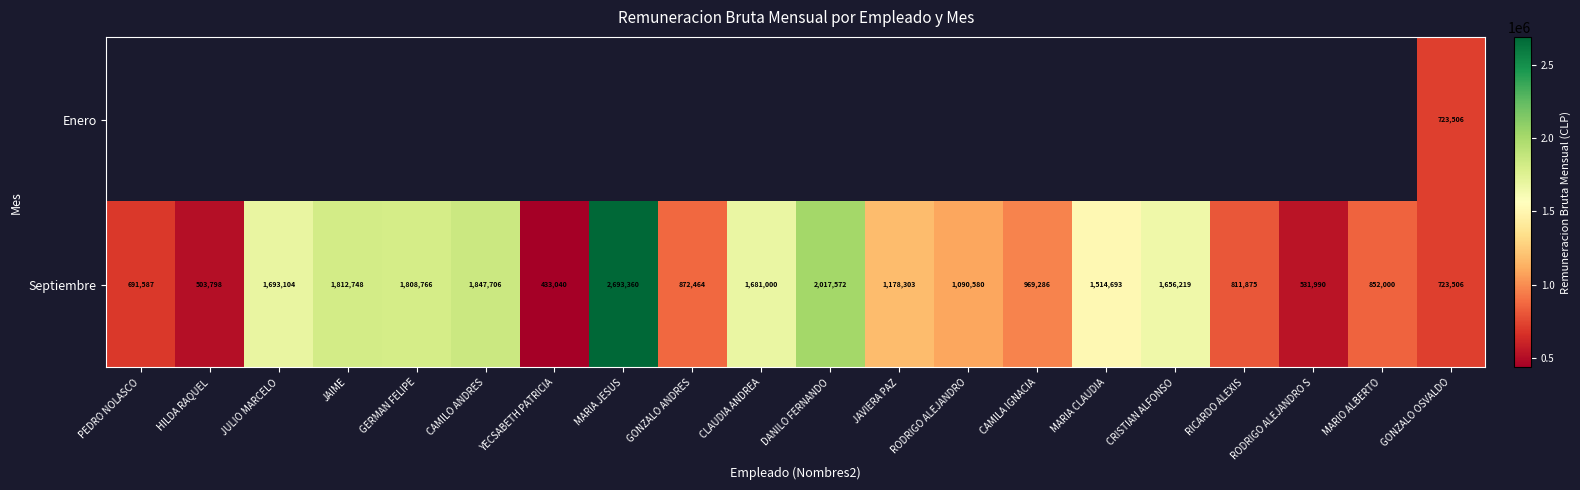

What is the maximum value for Septiembre?

2693360